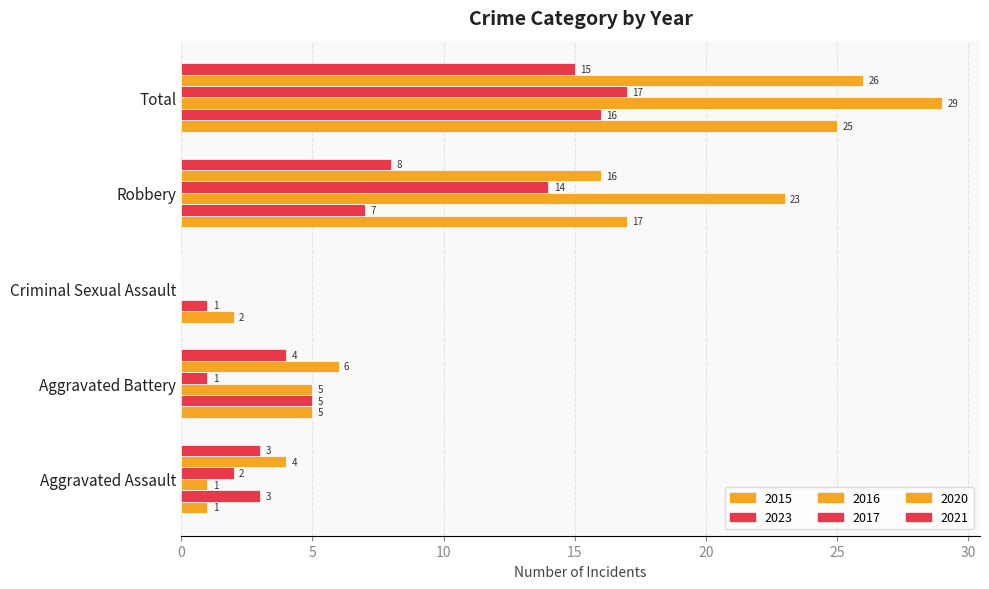

How many distinct data groups are displayed?

6